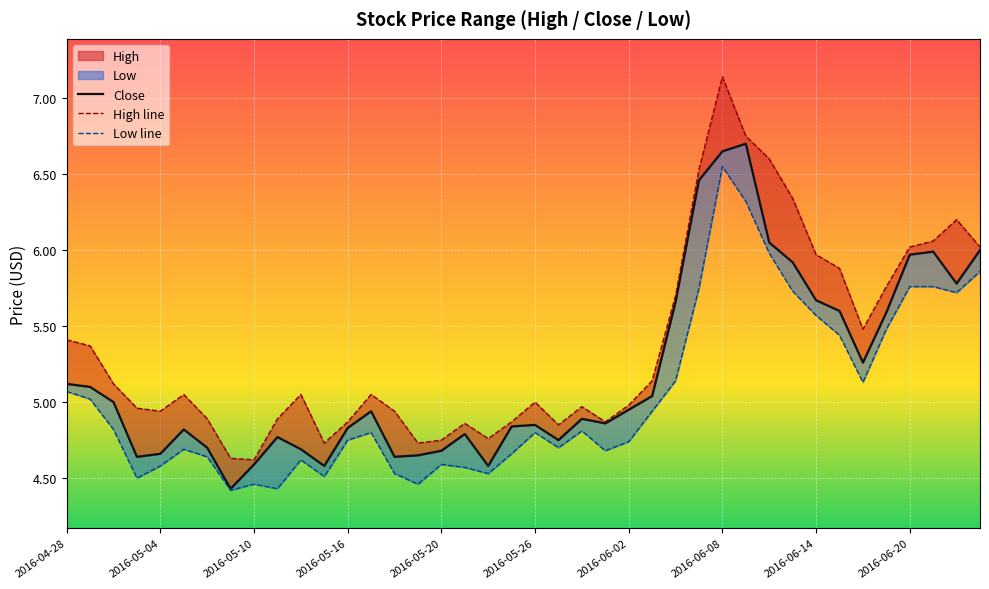

The Close series shows 2.2 at 2016-05-26. True or false?

False